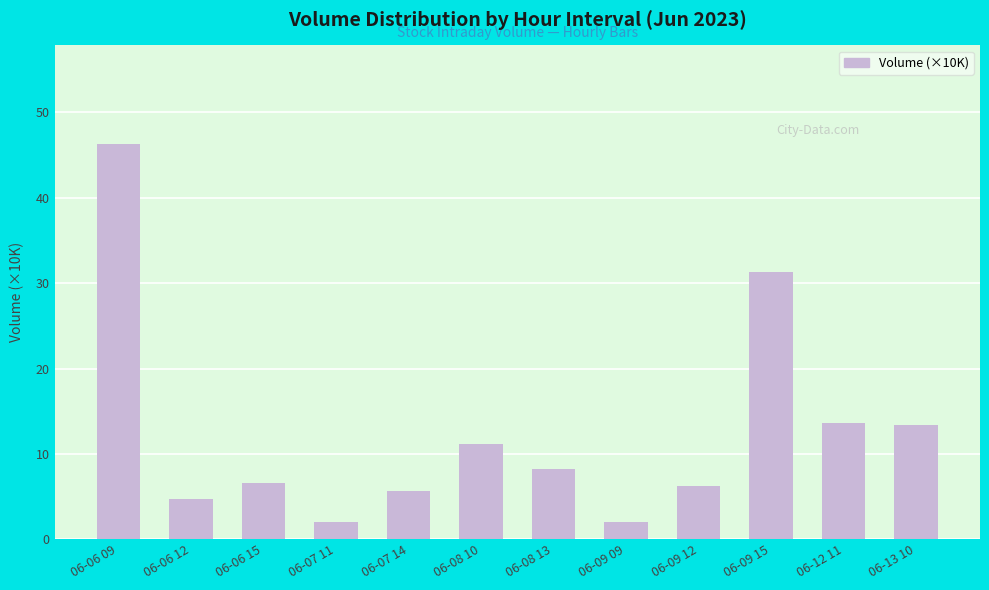

What is the difference between the maximum and second lowest values?

44.2